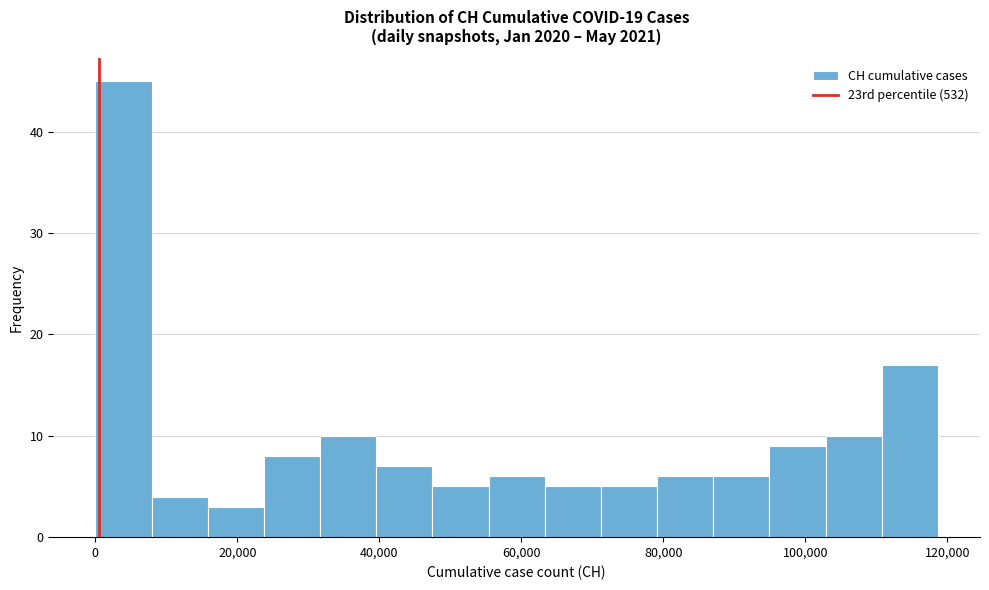

Around what value on the x-axis is the tallest bar? Give the approximate position of its centre, as read against the axis.

4000